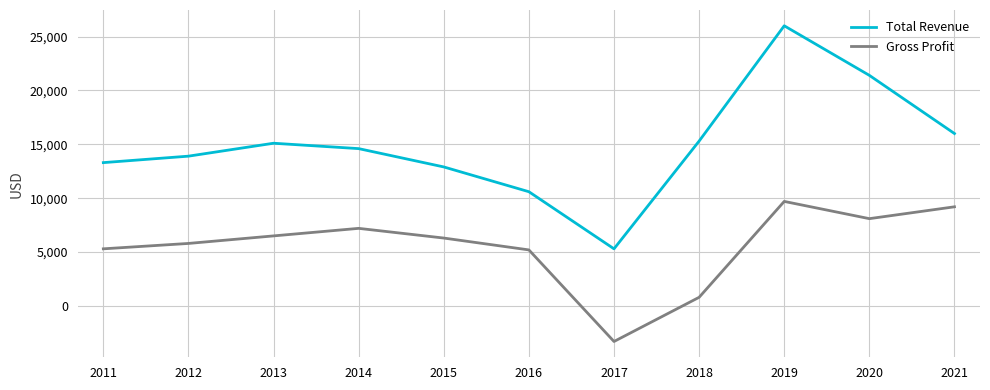

What is the difference between the maximum and second lowest values in the Total Revenue series?

15400